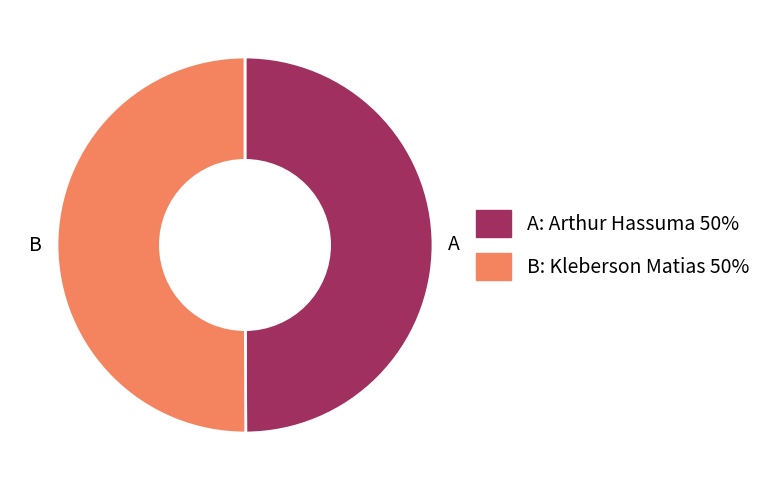

Approximately how many times larger is the value at B compared to A?

1.0